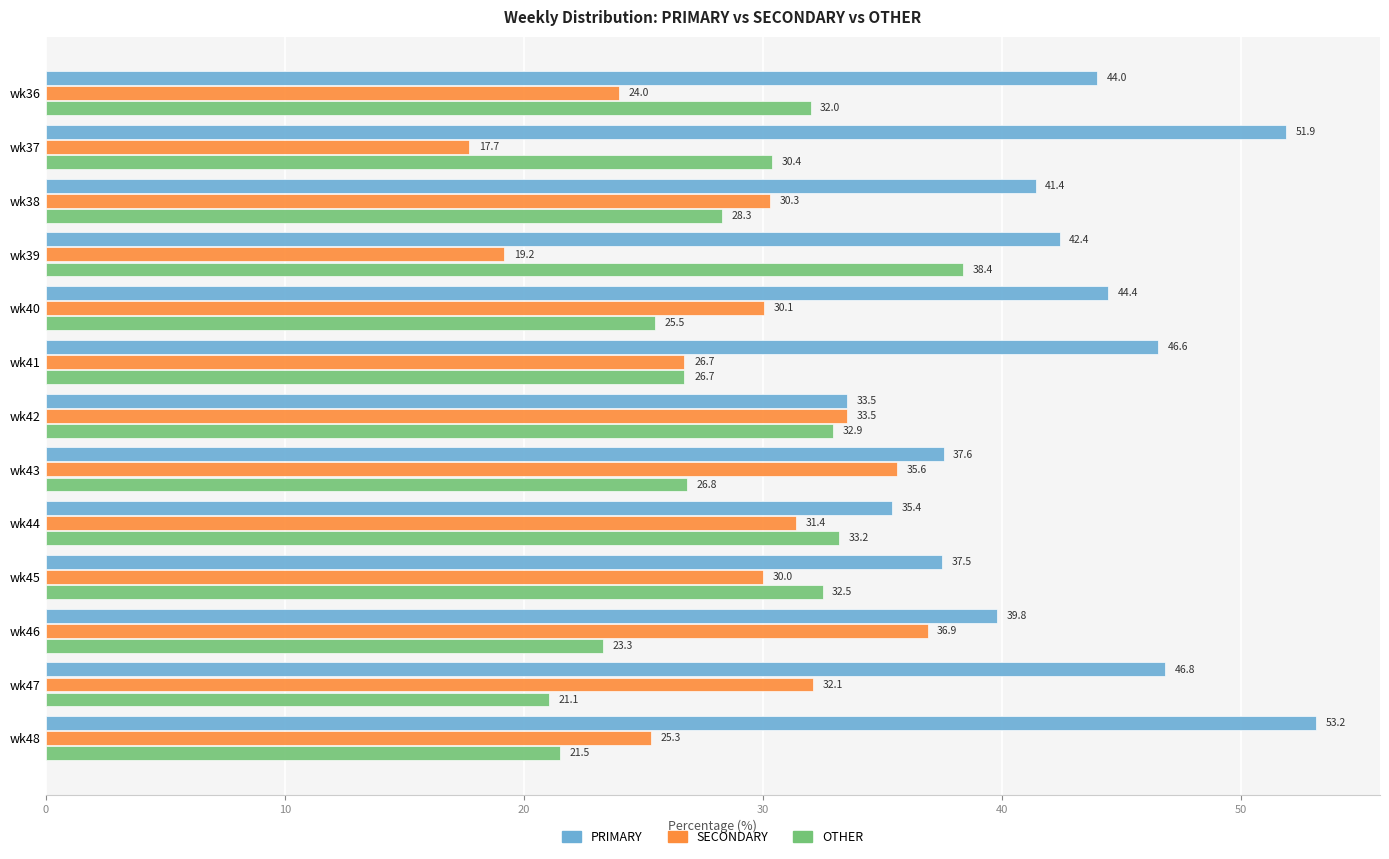

The OTHER series shows 10.8 at wk36. True or false?

False